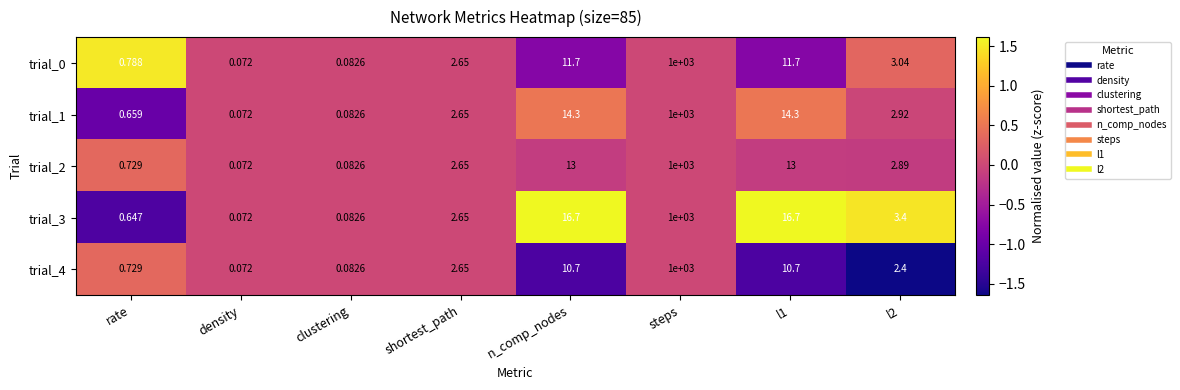

At which category is the sum across all series the highest?

steps